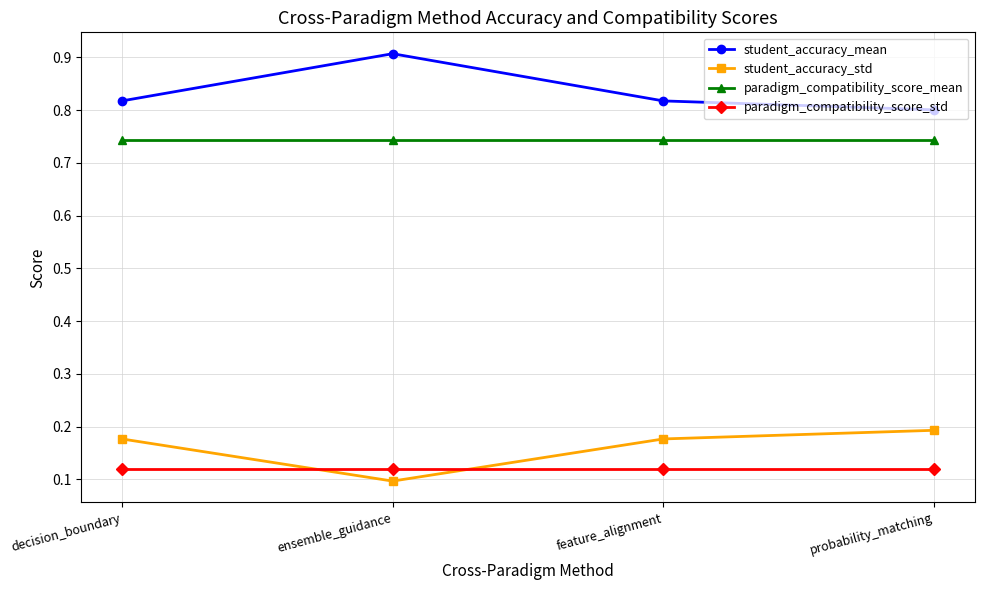

True or false: paradigm_compatibility_score_std has a value of 0.1 at decision_boundary.

True